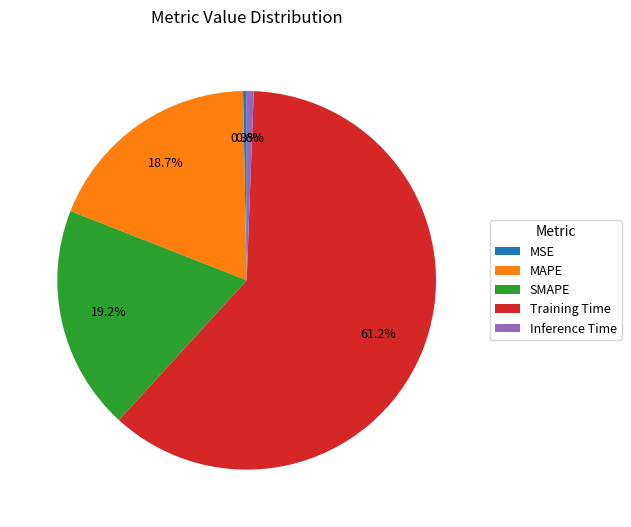

Between SMAPE and MSE, which is larger?

SMAPE